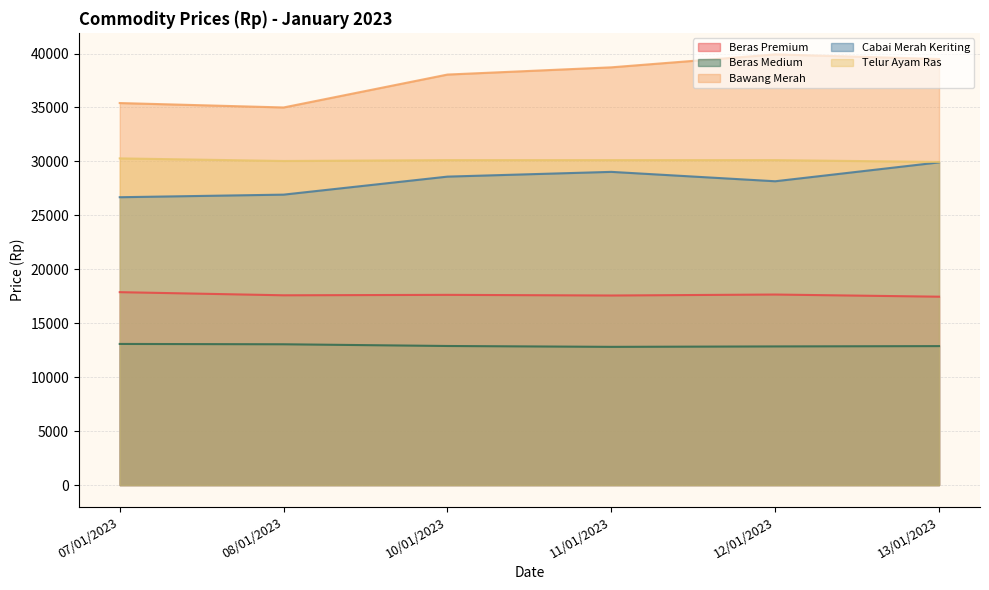

Is it true that Cabai Merah Keriting equals 29030 at 11/01/2023?

True